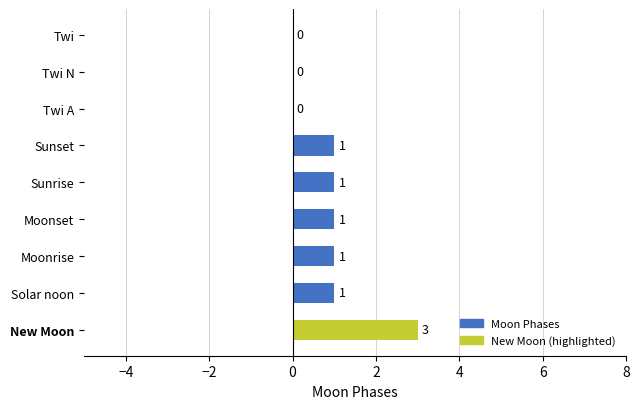

The value at Moonrise is 1. True or false?

True